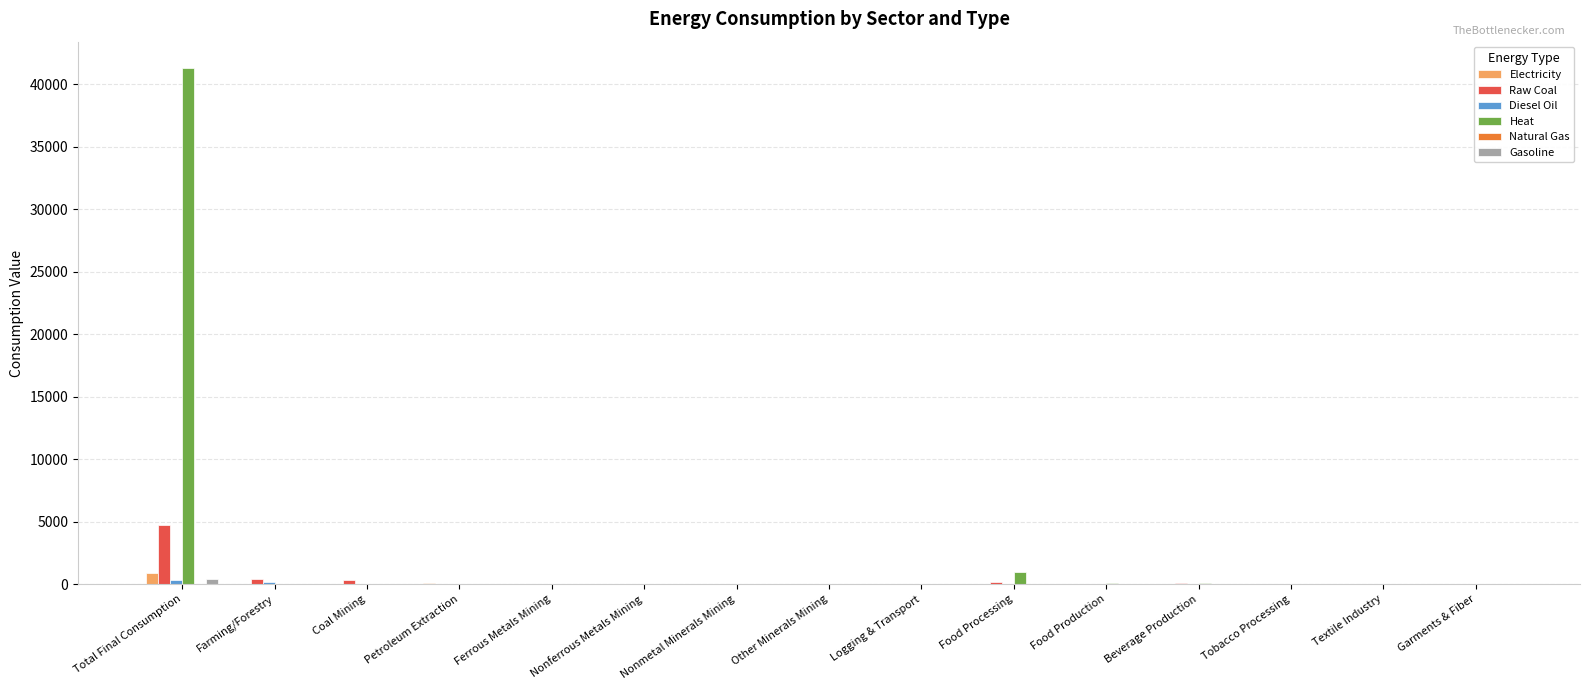

How many values in the Heat series exceed 0?

5